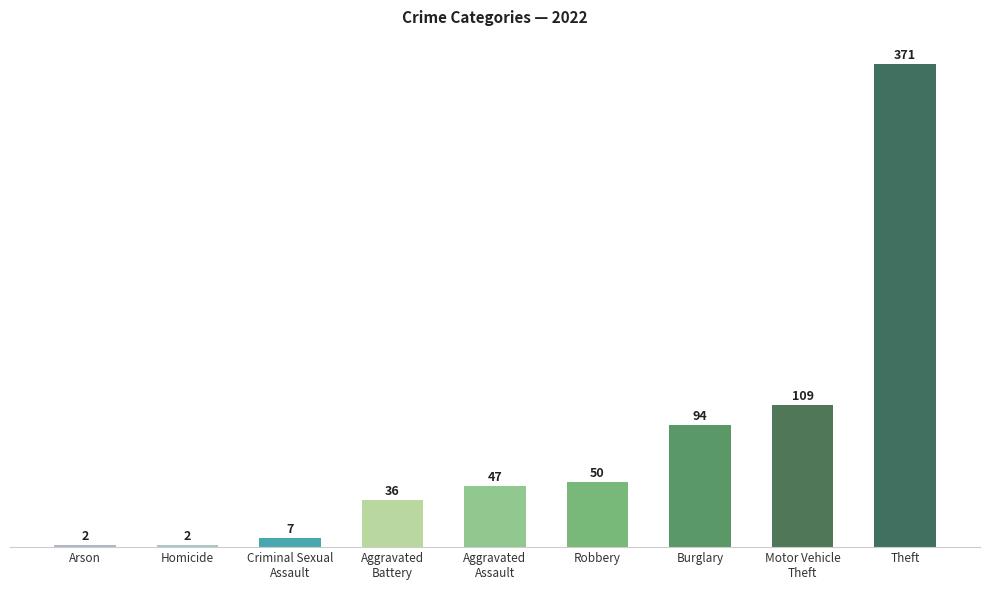

Reading right to left, extract all data points from this chart.

371	109	94	50	47	36	7	2	2